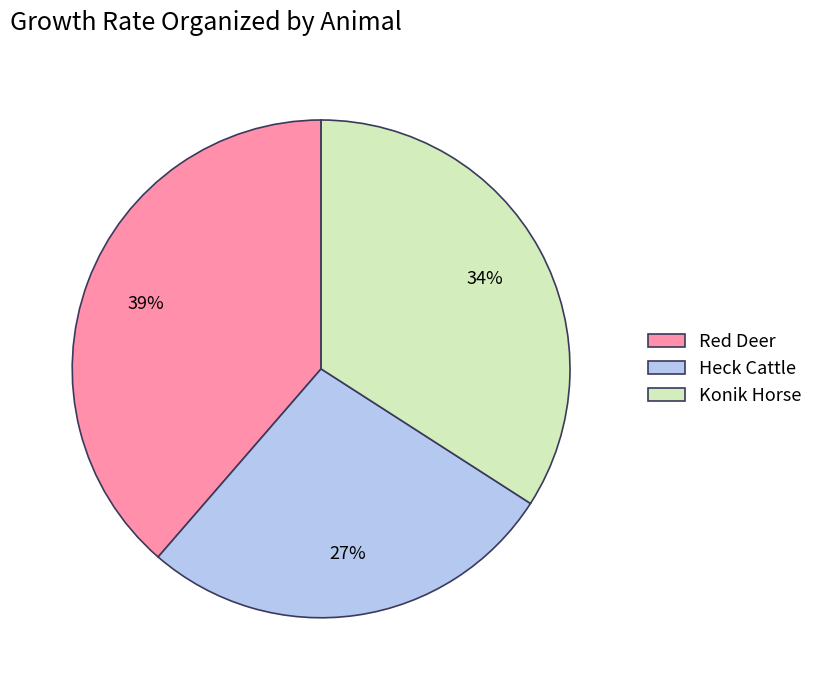

To the nearest percent, what is the average slice percentage?

33%